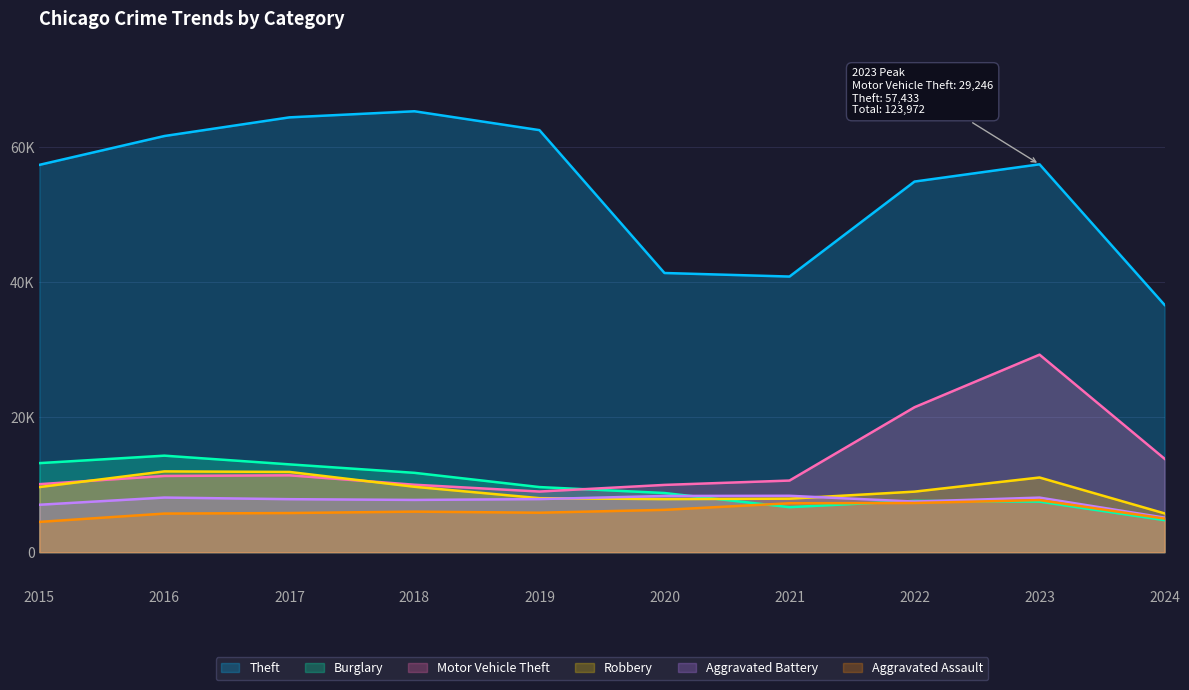

At which label does Aggravated Assault reach its peak?

2023